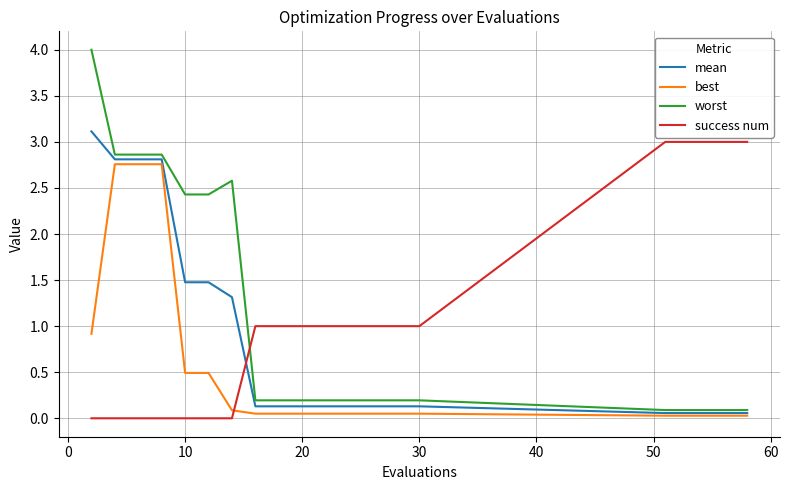

After their last crossing, which series has the higher values: worst or success num?

success num